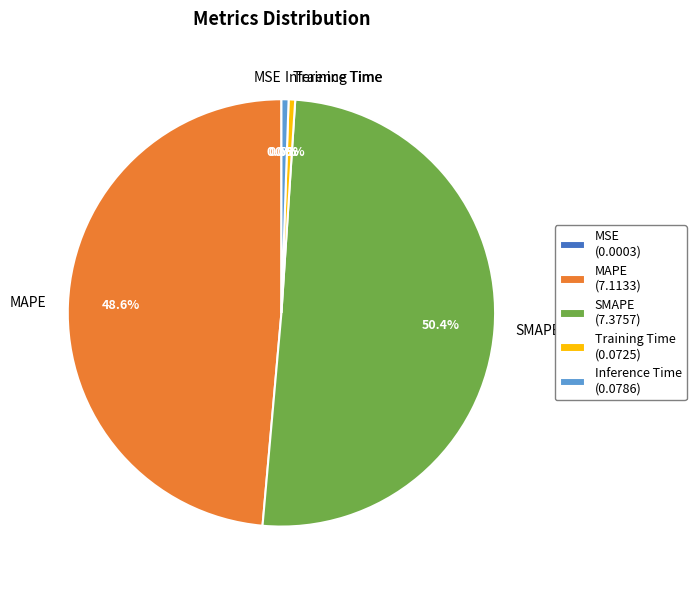

How much of the chart is everything except SMAPE?

49.6%